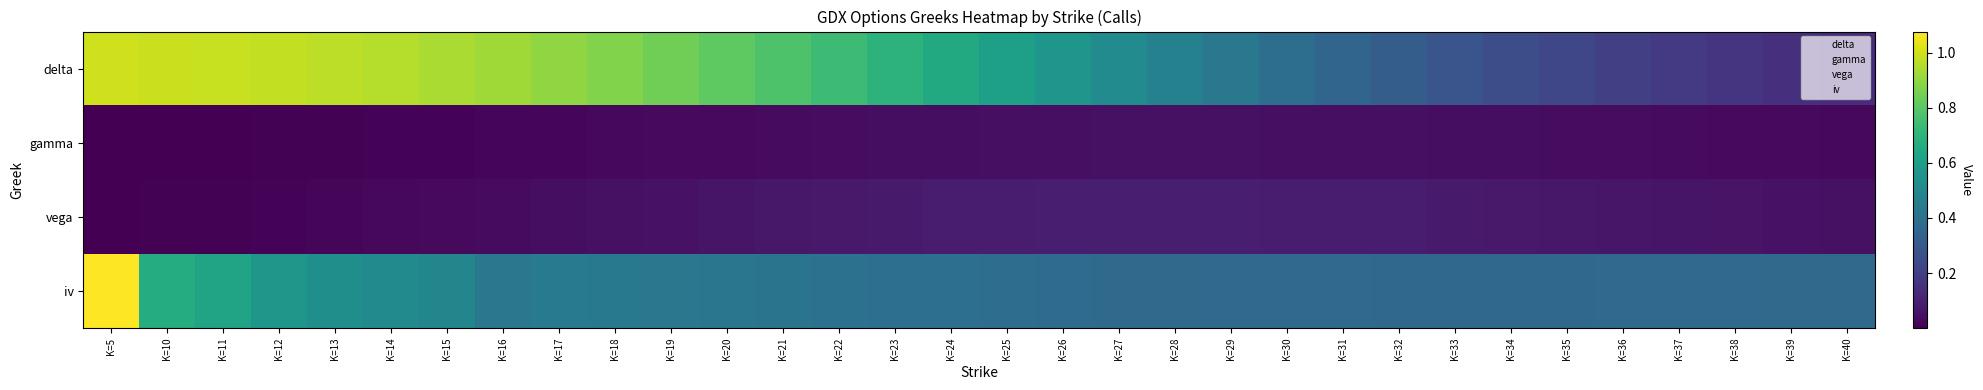

Rank the series at K=38 from lowest to highest value.

gamma, vega, delta, iv